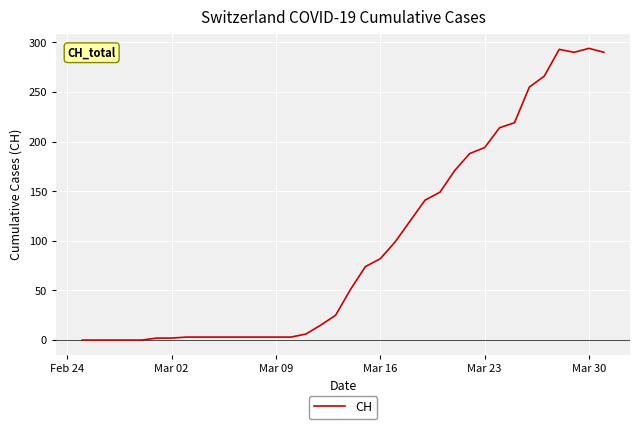

What is the greatest value displayed?

294